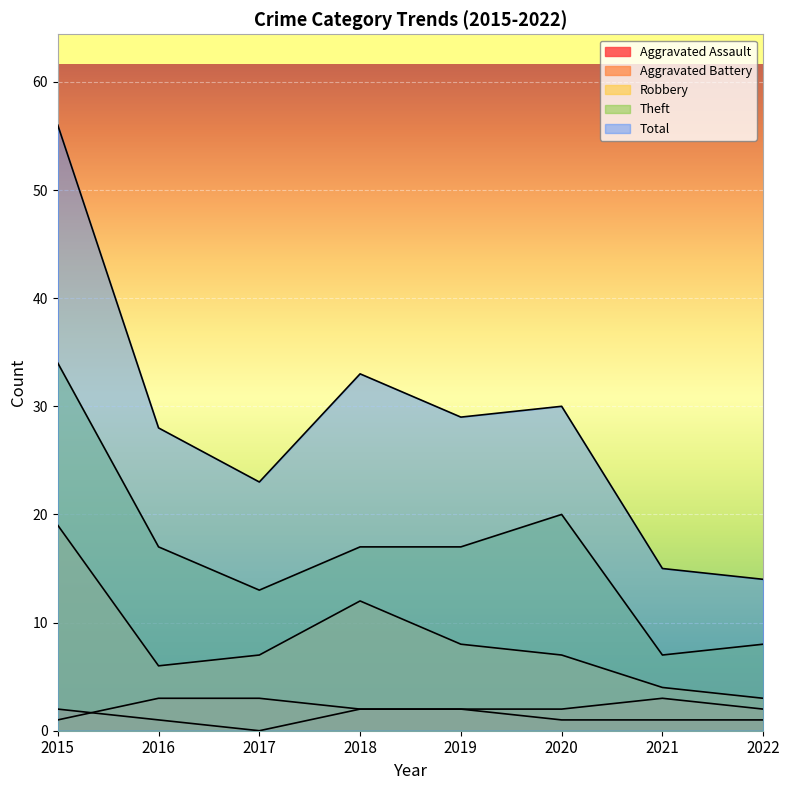

True or false: Aggravated Assault has more than 0 points higher than both neighbors.

False